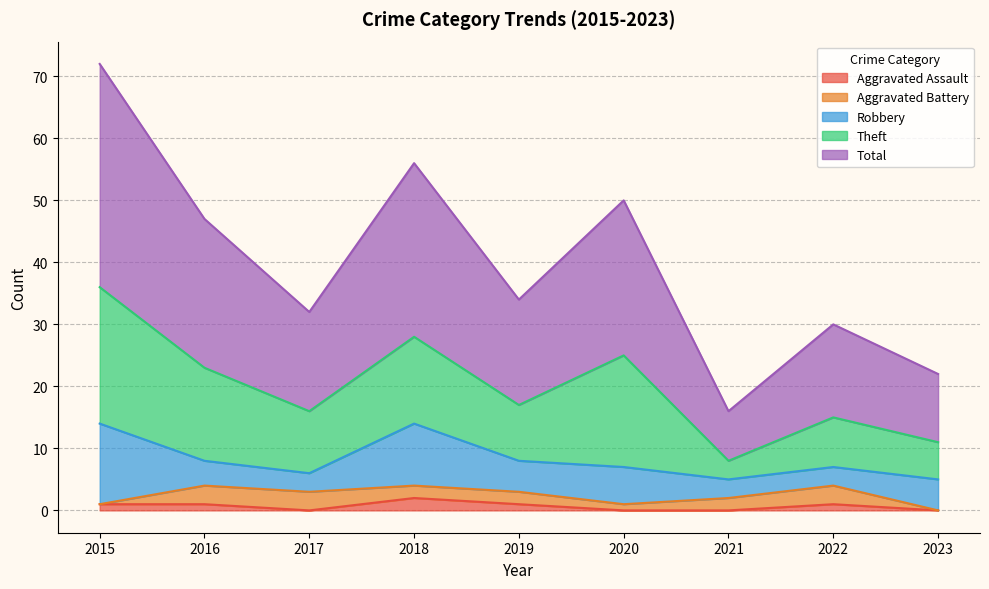

Rank the series by their maximum value, from highest to lowest.

Total, Theft, Robbery, Aggravated Battery, Aggravated Assault